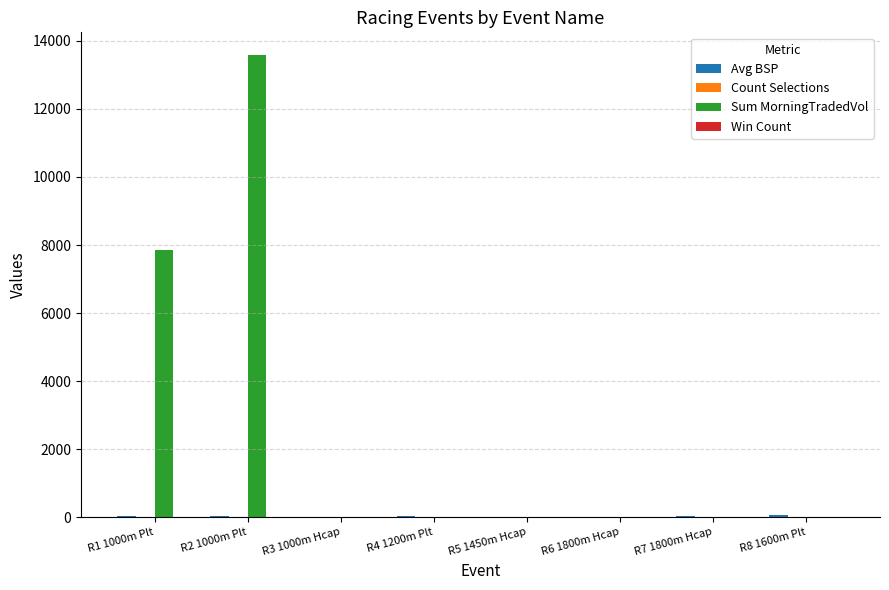

At which category is the sum across all series the highest?

R2 1000m Plt